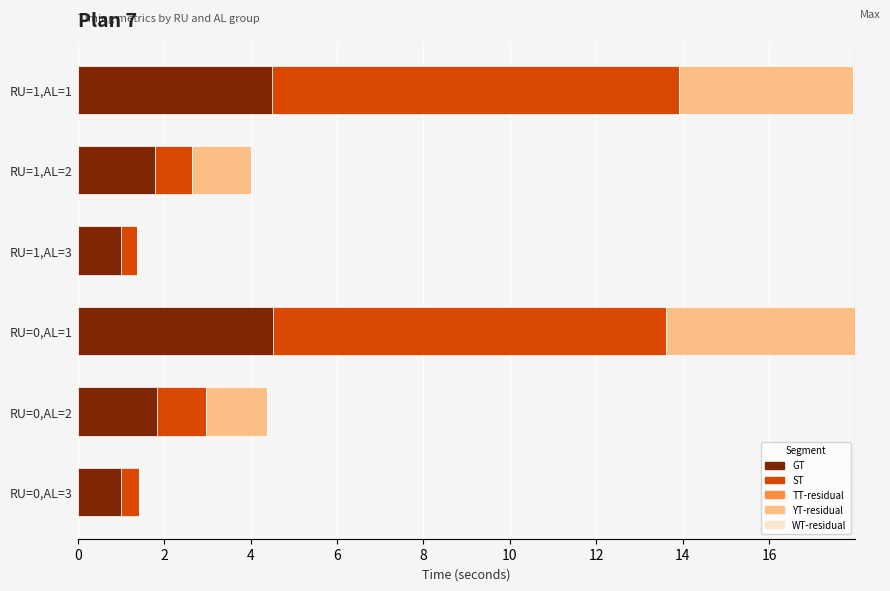

The value of GT at RU=0,AL=2 is 2.6. True or false?

False